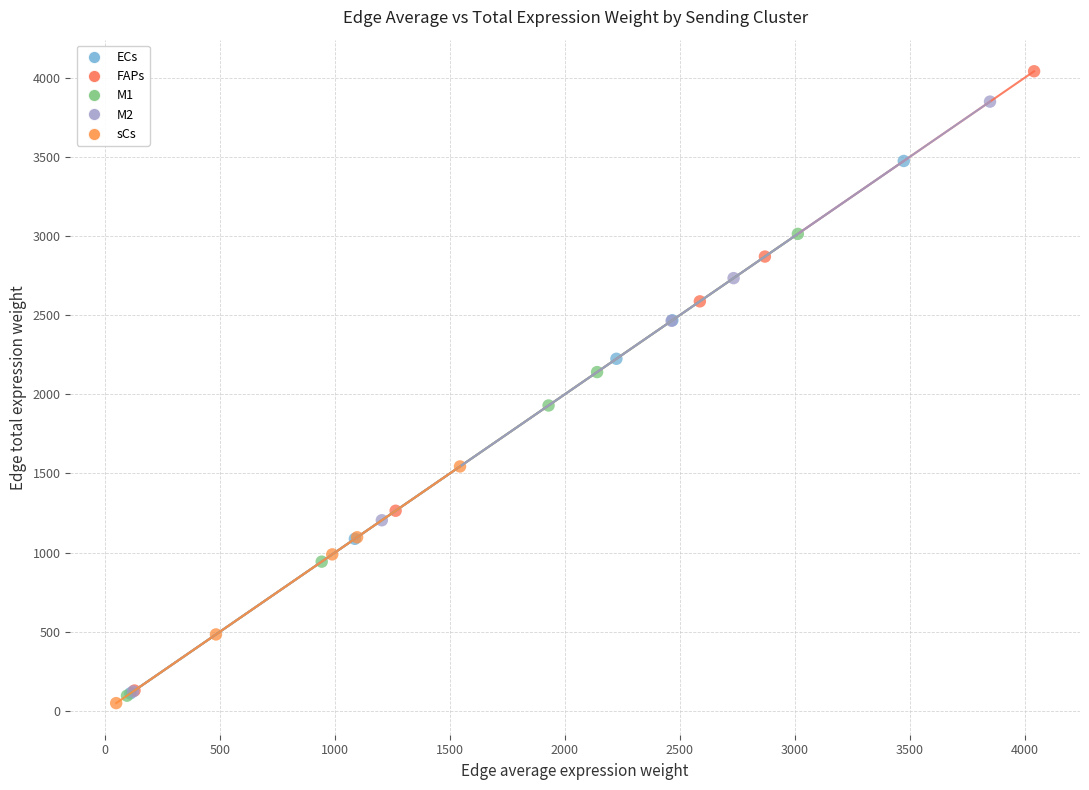

Which series contains the lowest Y value?

sCs